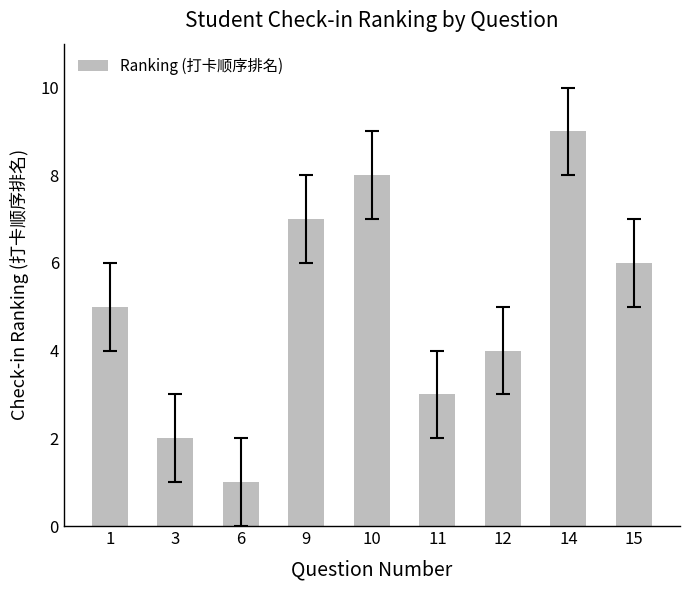

What is the sum of the values at 3 and 1?

7